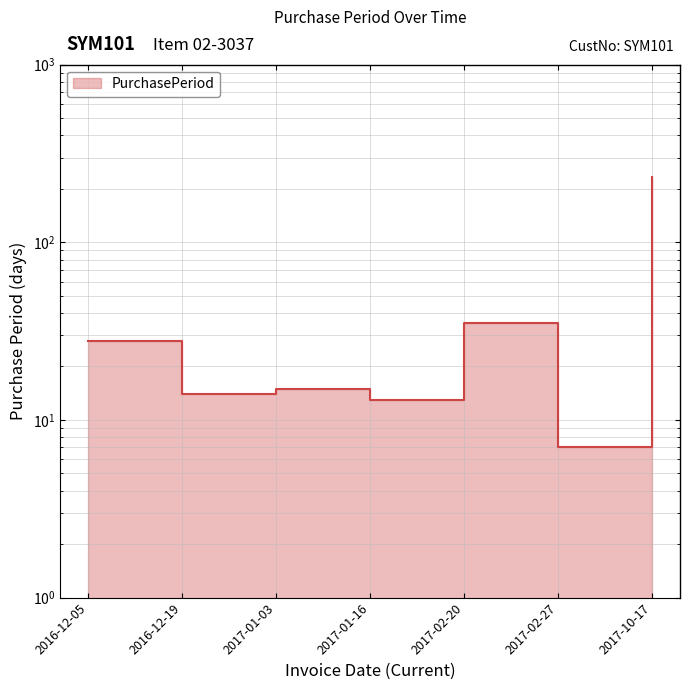

How many lines are shown in the chart?

1